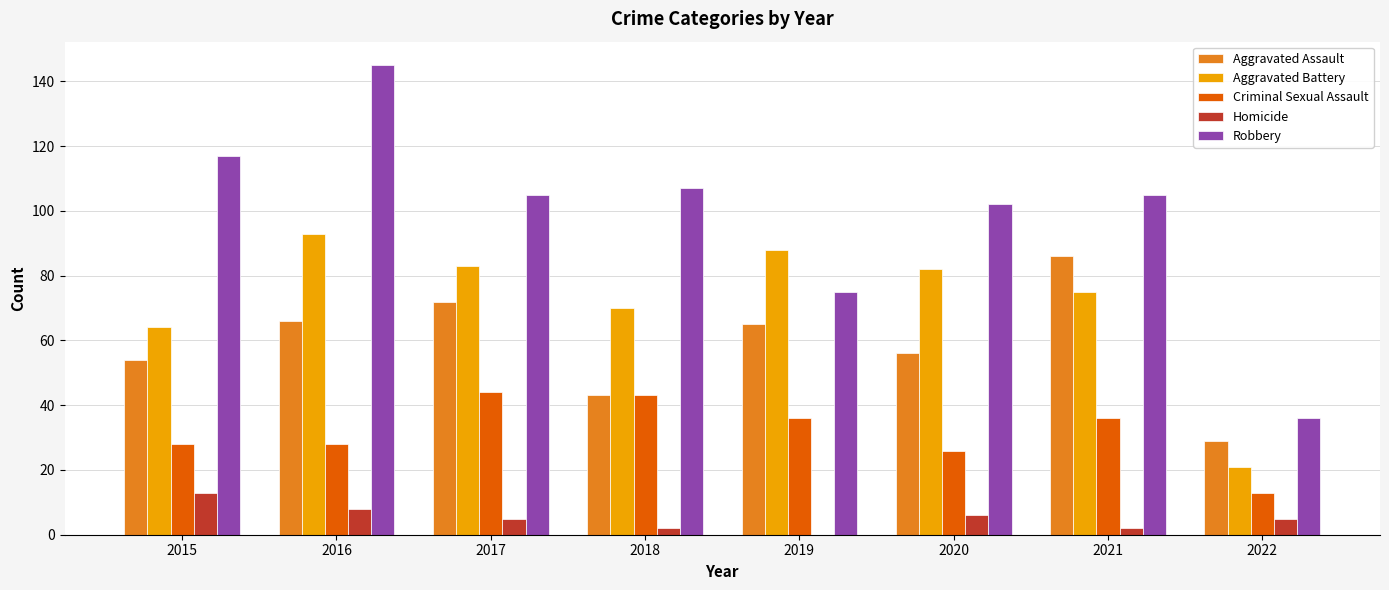

What is the greatest value displayed?

145